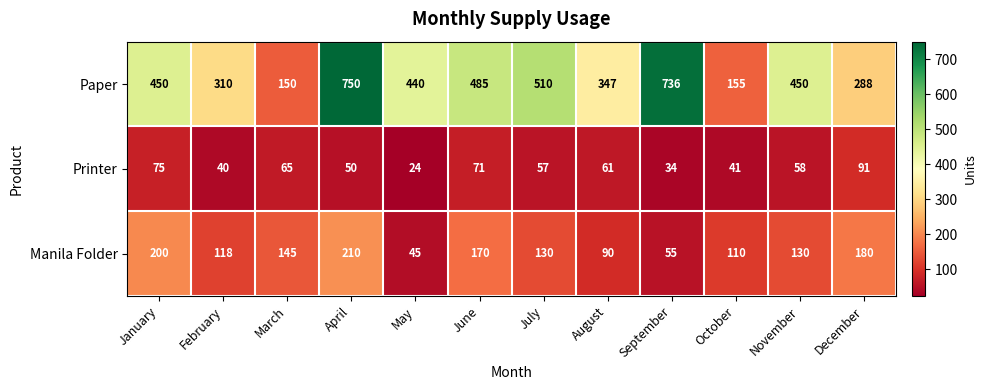

Is it true that Paper equals 440 at May?

True